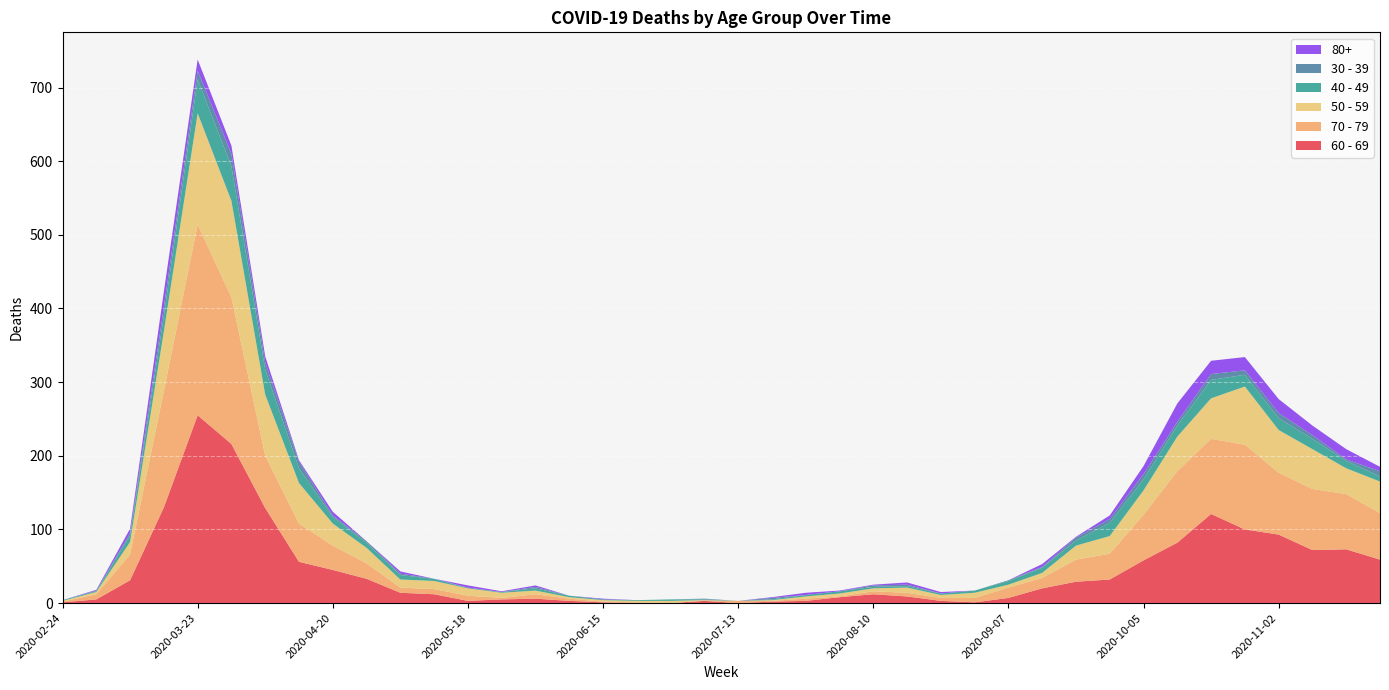

Reading right to left, list all the values displayed in this chart.

60 - 69: 59	73	72	93	100	121	82	58	32	29	20	7	1	3	9	12	8	3	2	0	3	0	0	1	3	6	5	3	12	14	33	45	56	129	216	255	130	31	5	1
70 - 79: 63	75	83	84	115	102	97	62	35	30	14	14	6	4	5	4	1	3	1	3	0	0	1	1	3	6	2	7	7	7	21	33	52	71	199	259	158	35	7	1
50 - 59: 43	35	54	58	79	55	47	33	24	19	7	4	7	4	7	4	4	3	1	0	1	3	2	2	2	5	7	10	11	11	21	30	55	83	131	151	81	17	3	1
40 - 49: 7	10	14	16	16	25	15	15	18	7	7	5	3	2	2	2	3	2	1	0	1	2	1	1	2	3	1	0	3	6	7	9	20	34	47	46	21	9	1	1
30 - 39: 7	2	5	7	6	8	5	7	5	4	1	1	0	0	2	2	0	0	2	0	1	0	0	0	0	2	0	1	0	2	2	2	9	10	17	12	12	3	1	0
80+: 6	14	13	19	18	18	25	11	5	1	4	0	0	2	3	1	1	3	1	0	0	0	0	1	0	2	1	3	0	3	0	5	2	8	11	15	21	6	1	0